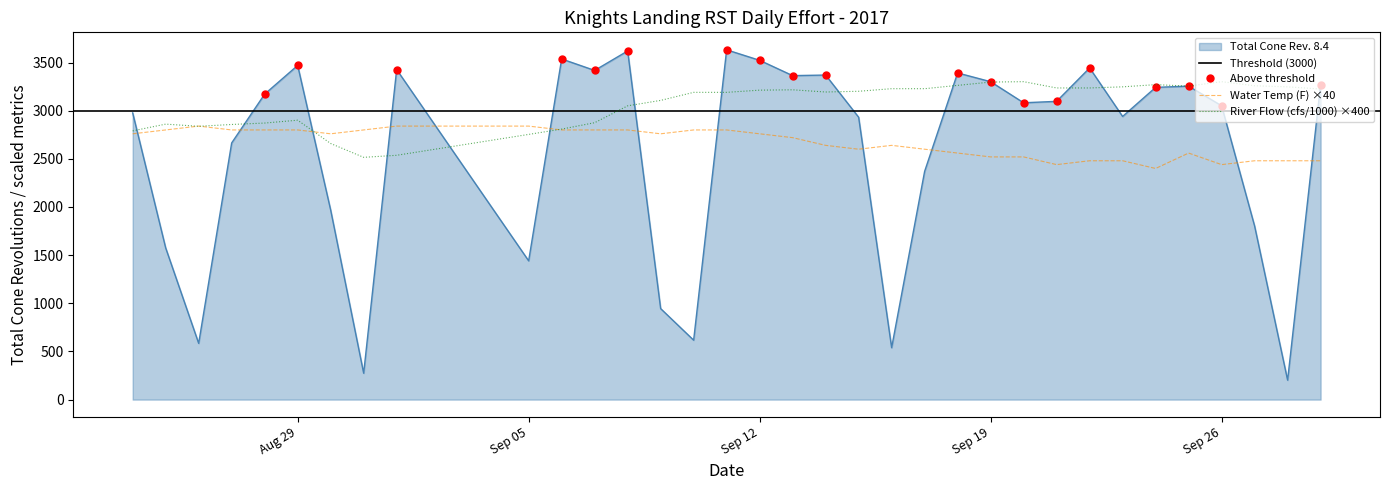

True or false: River Flow (cfs) x0.001 and Water Temp (F) cross at least once.

True